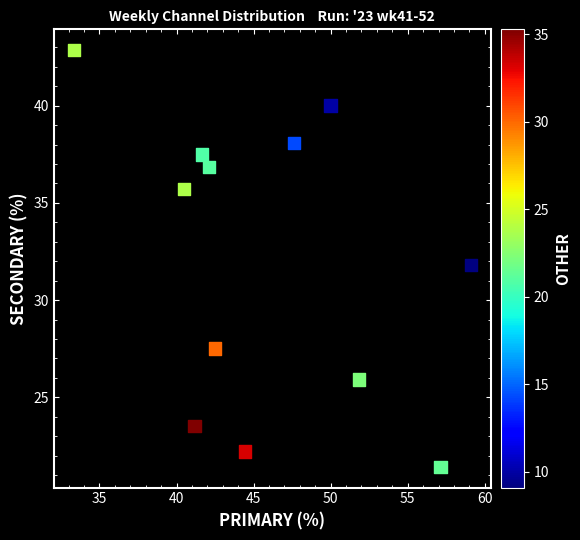

What is the range of Y values (max minus min)?

21.4